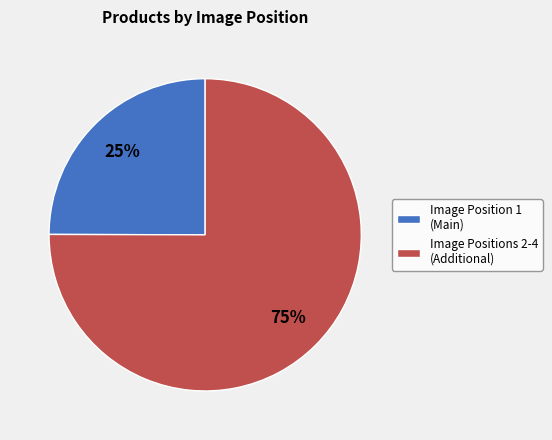

To the nearest percent, what is the average slice percentage?

50%